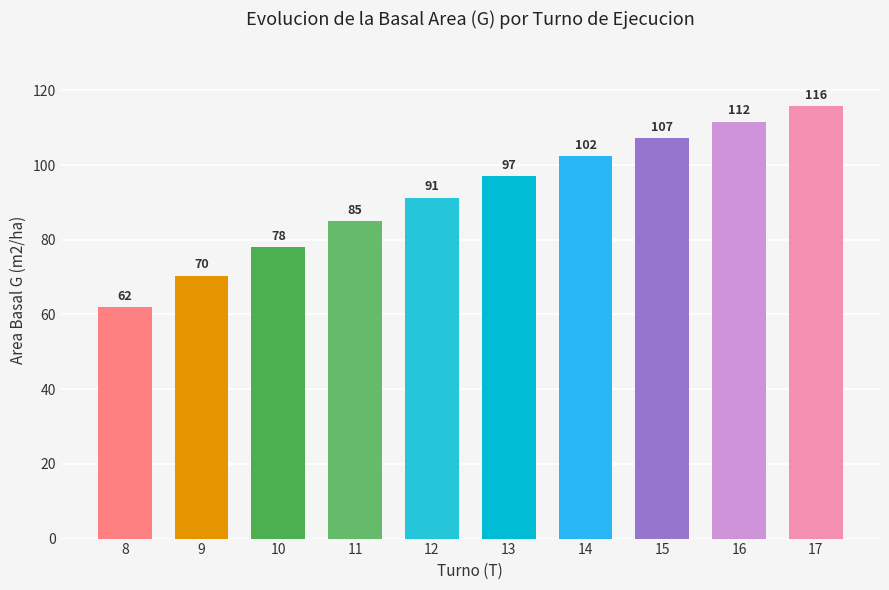

At which category does the chart reach its peak across all series?

17